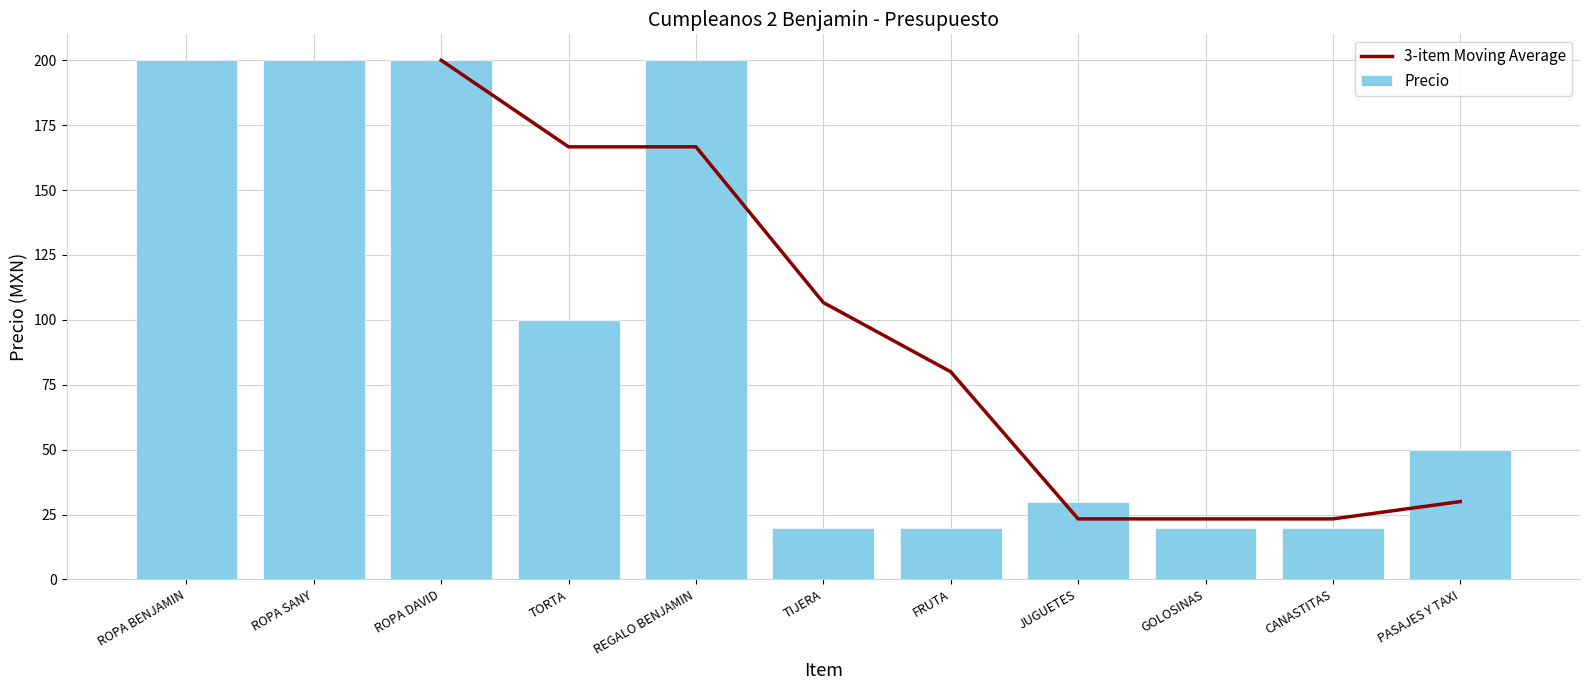

What is the value of the 9th bar from the left?

20